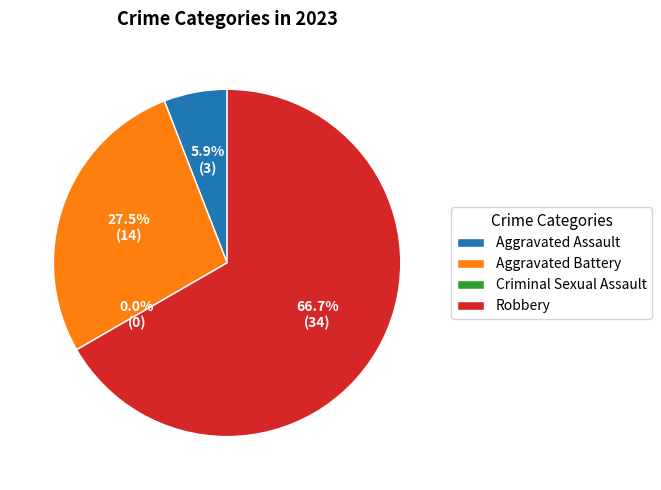

Which category accounts for the majority?

Robbery